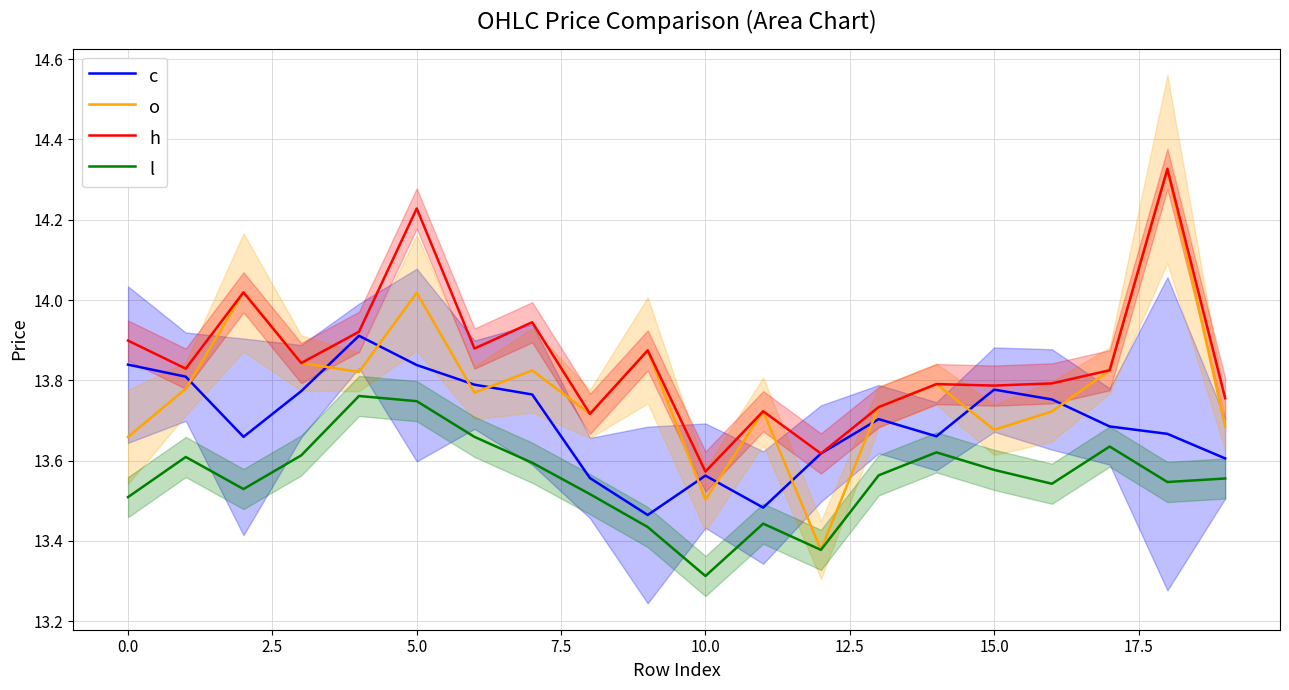

True or false: l has a value of 19.9 at 10.0.

False